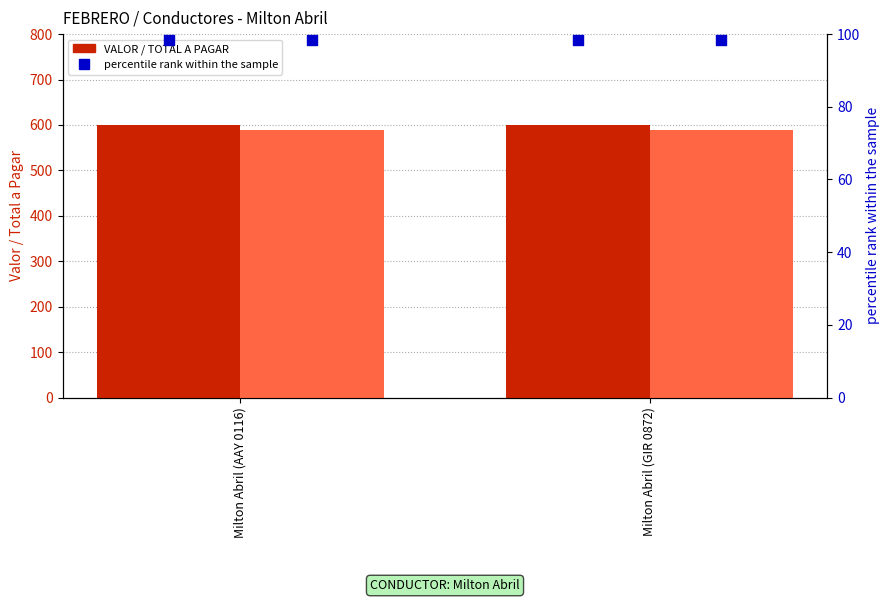

At how many categories does at least one series exceed 441?

2